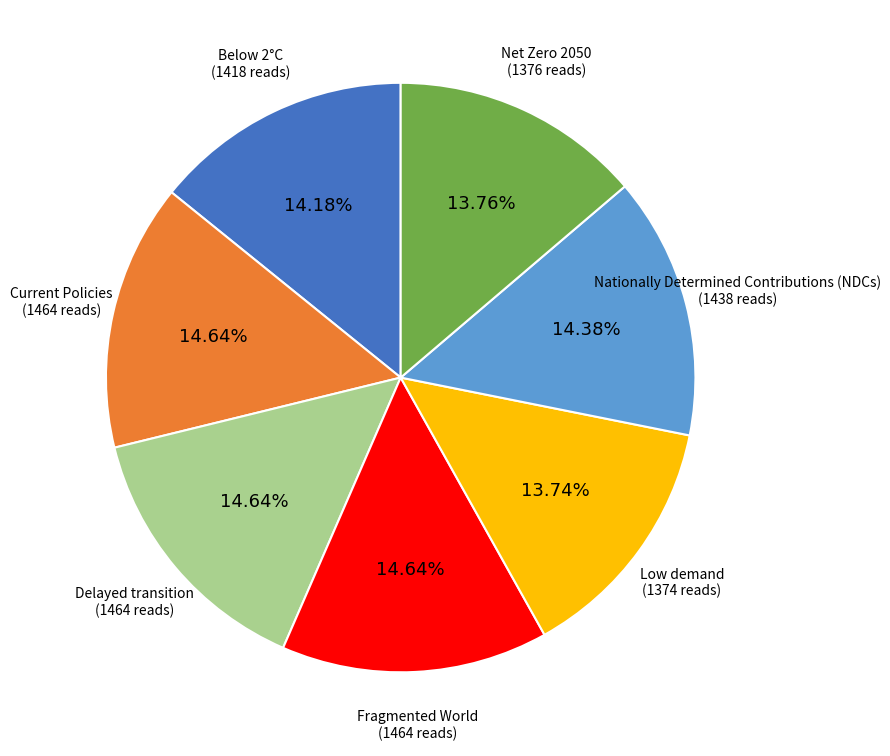

To the nearest percent, what is the average slice percentage?

14%